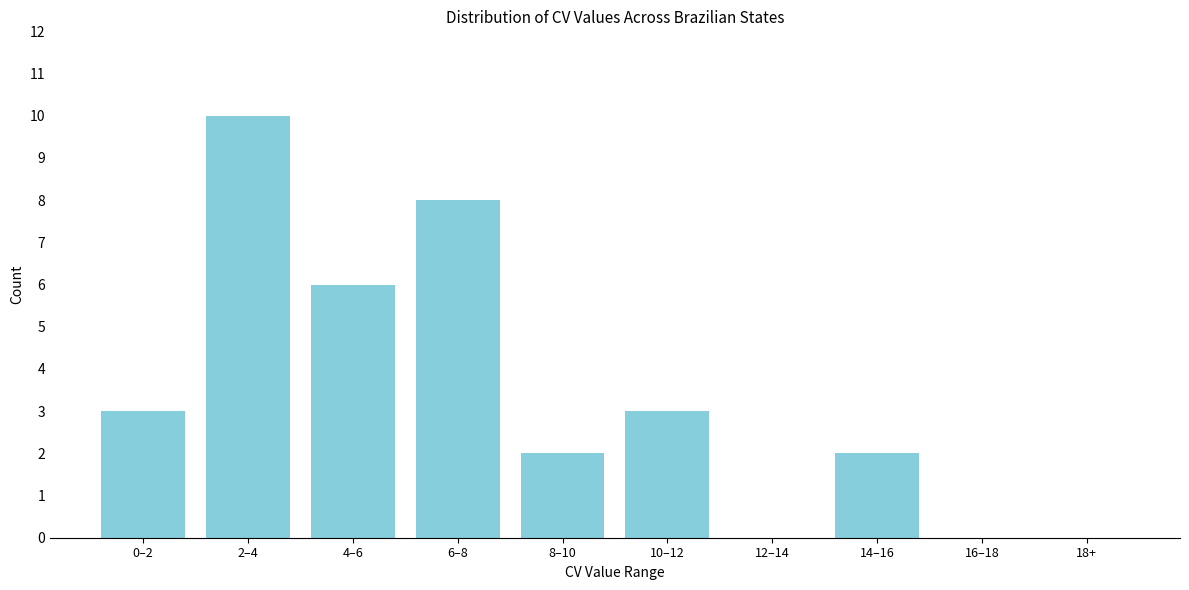

Reading left to right, transcribe all the data shown in this chart.

0–2=3	2–4=10	4–6=6	6–8=8	8–10=2	10–12=3	12–14=0	14–16=2	16–18=0	18+=0